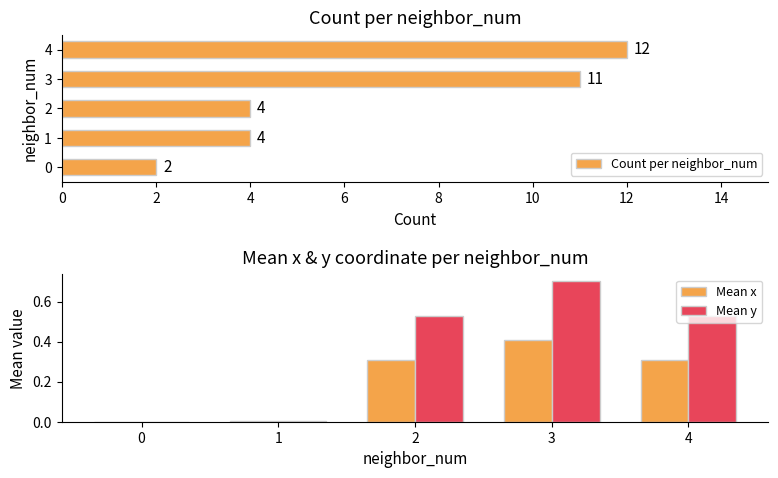

Which category has the highest value in the Count per neighbor_num series?

4